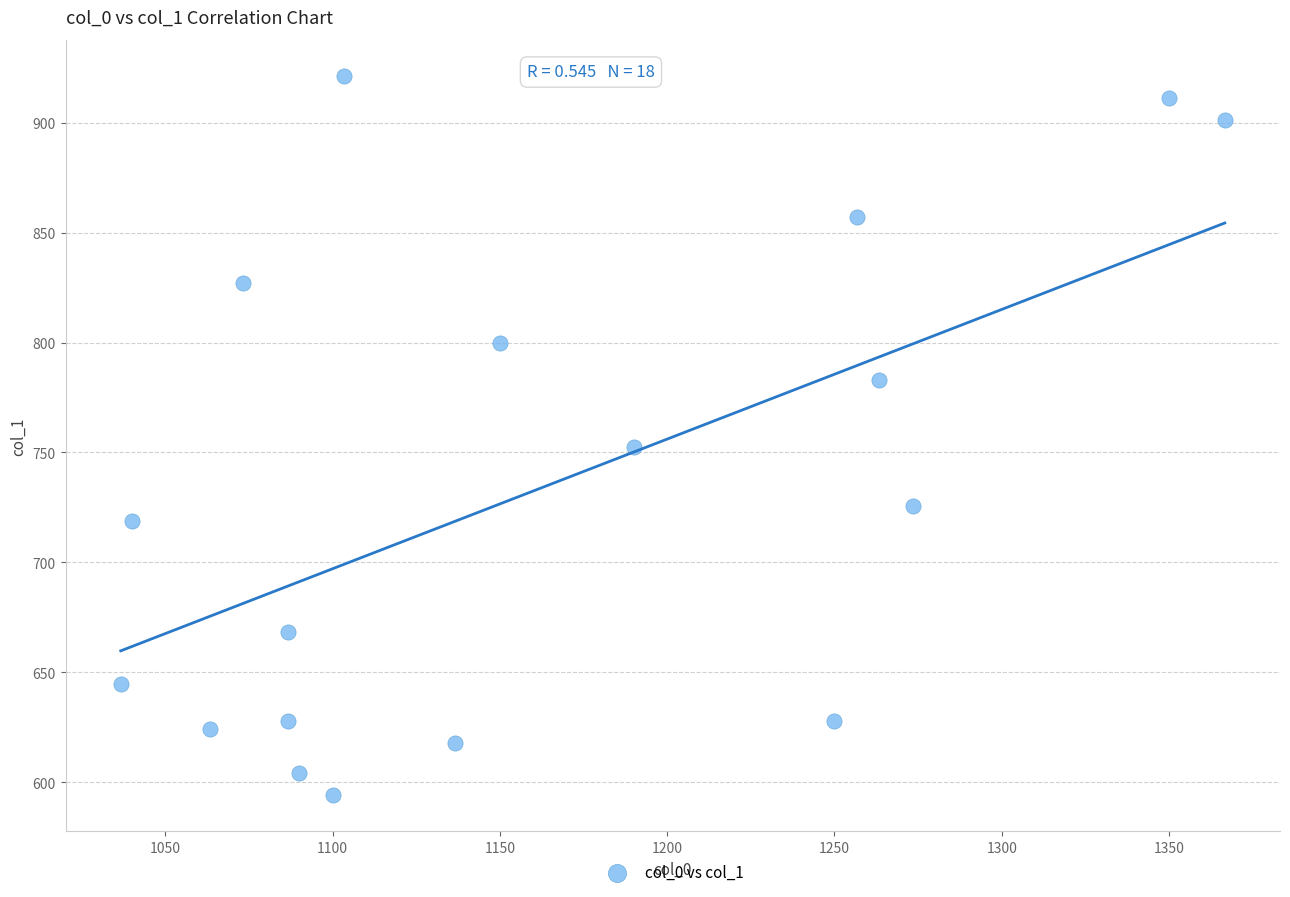

What is the range of Y values (max minus min)?

327.4